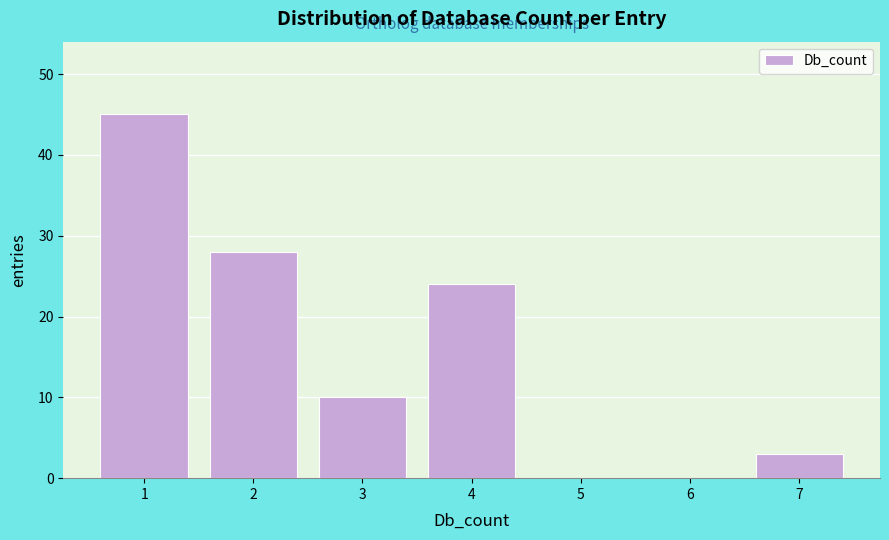

Reading right to left, what are all the values shown in this chart?

7=3	6=0	5=0	4=24	3=10	2=28	1=45